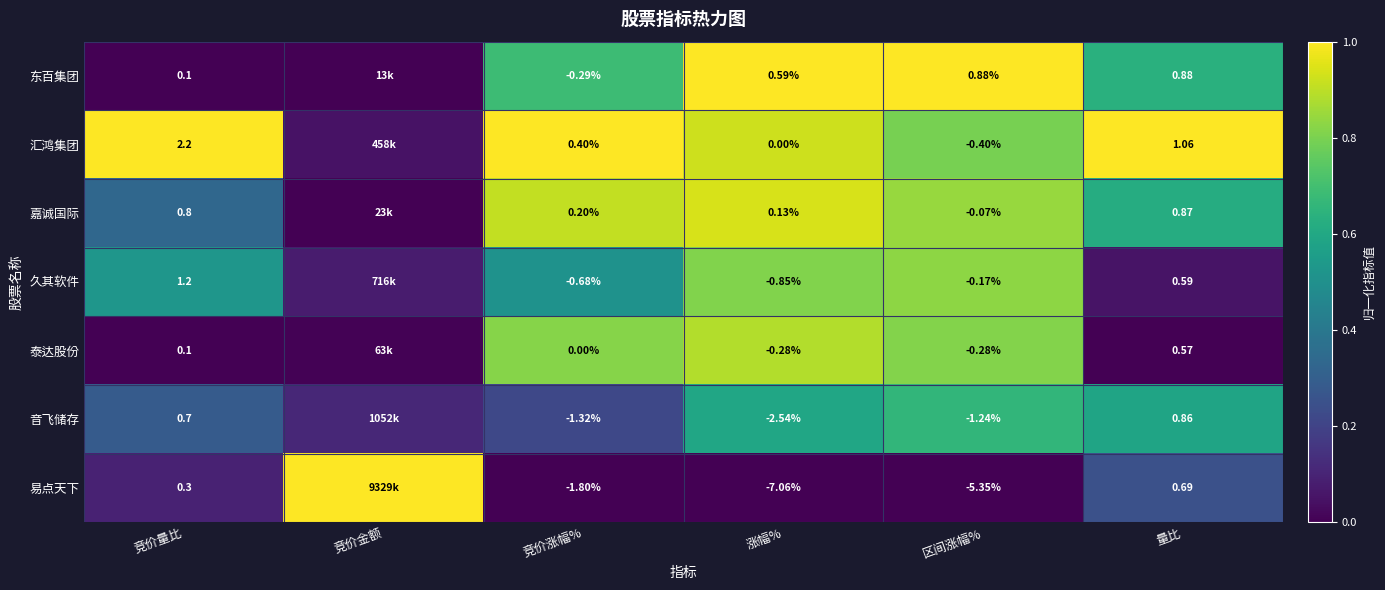

Between 涨幅% and 量比, which is larger?

涨幅%